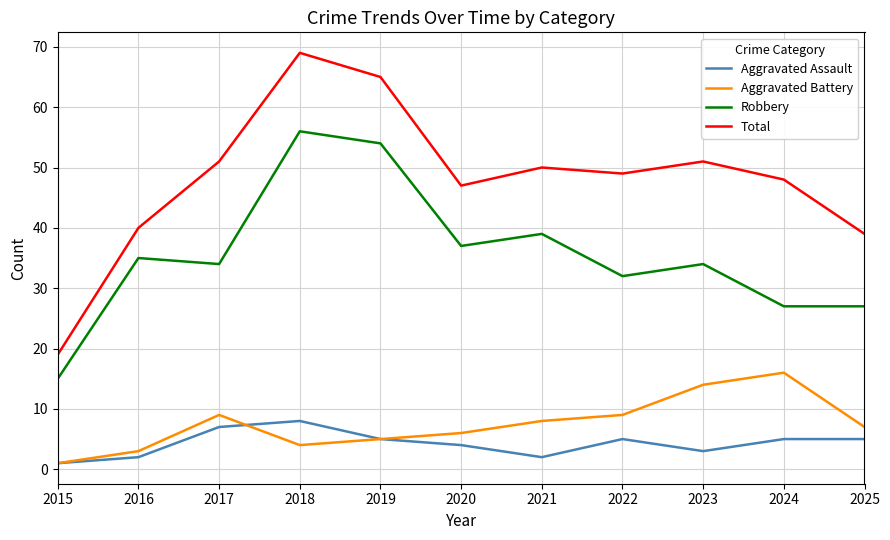

The Total series shows 51 at 2017. True or false?

True